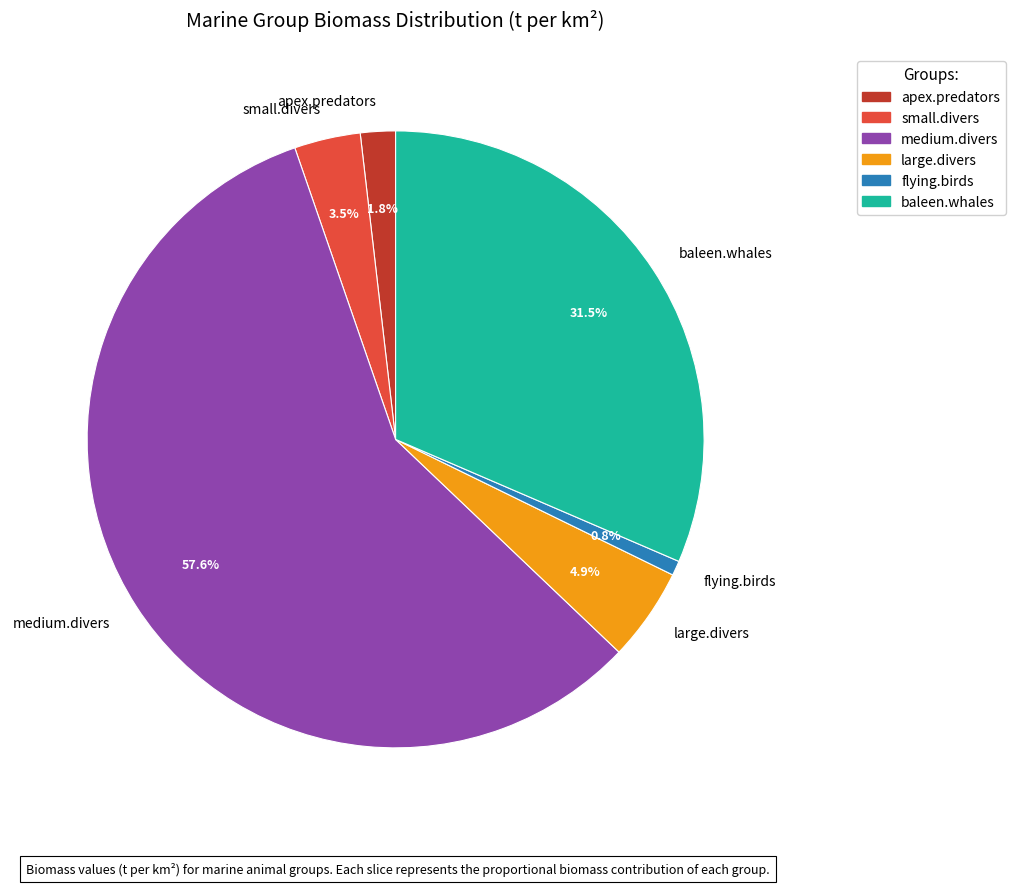

How much of the chart is everything except flying.birds?

99.2%